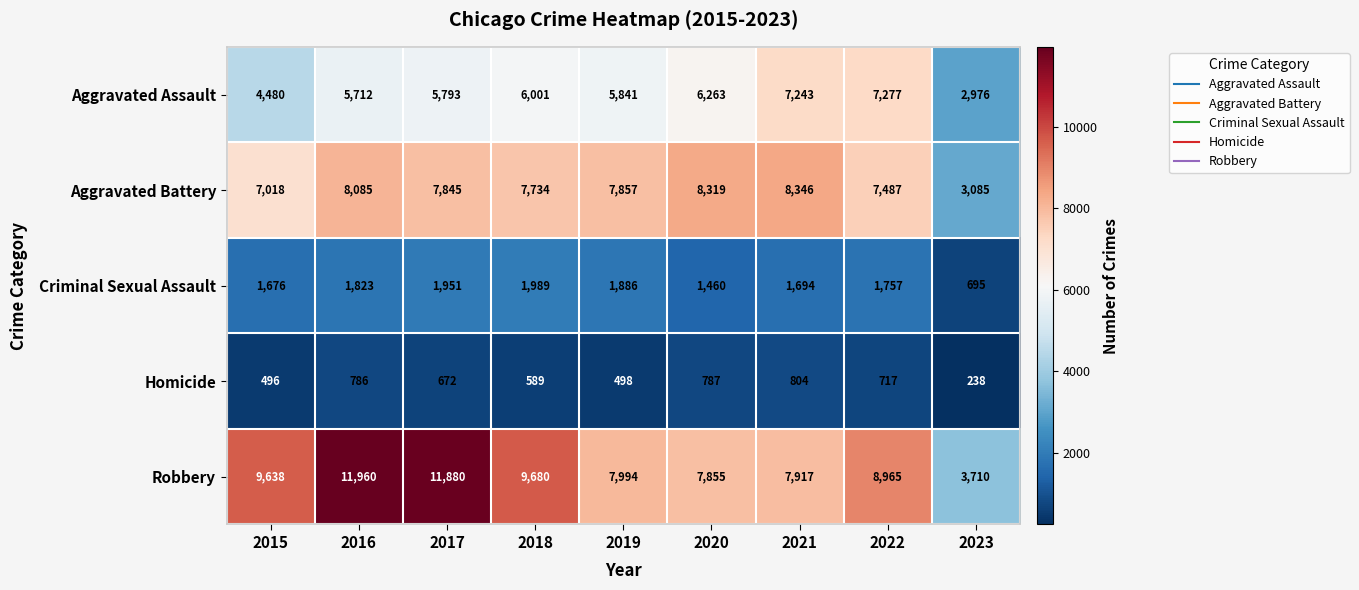

Which series has the largest total across all categories?

Robbery